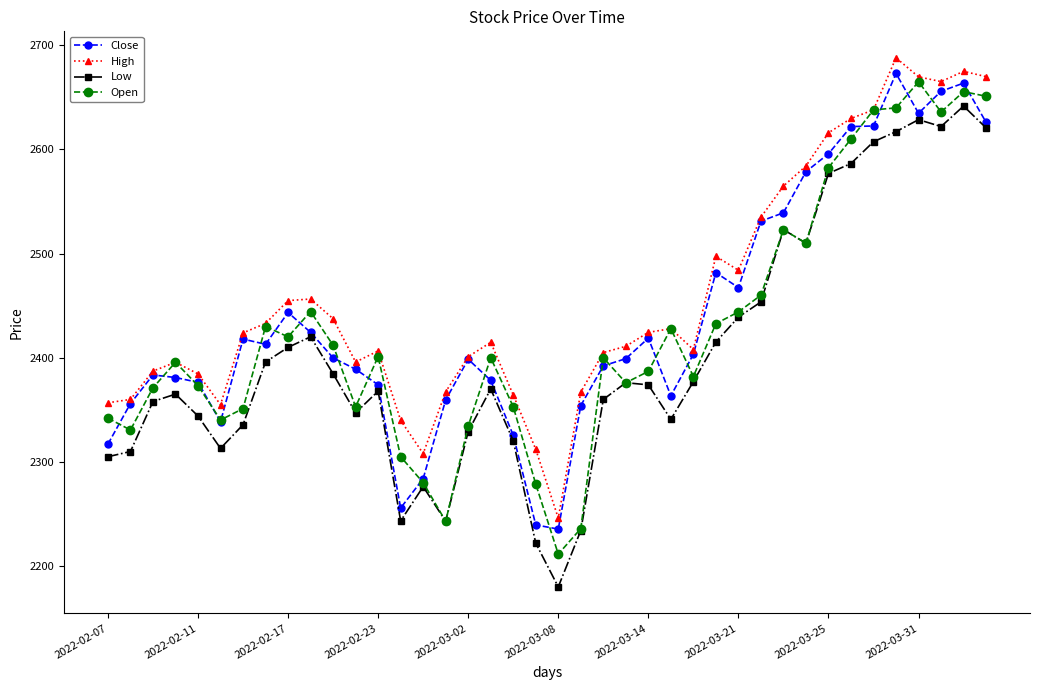

What are all the series names shown in the legend?

Close, High, Low, Open